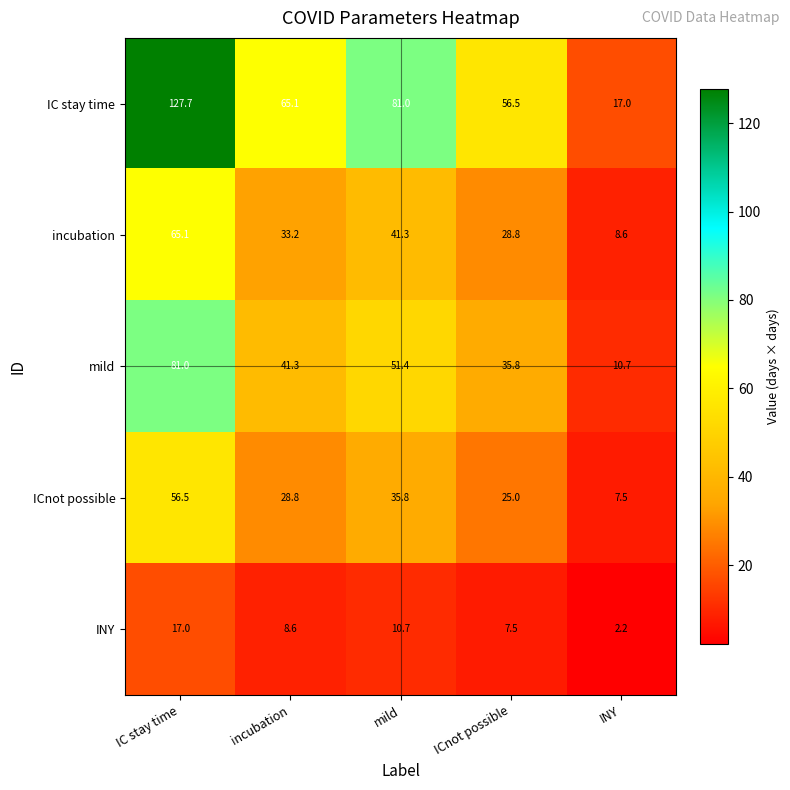

Which series has the largest total across all categories?

IC stay time